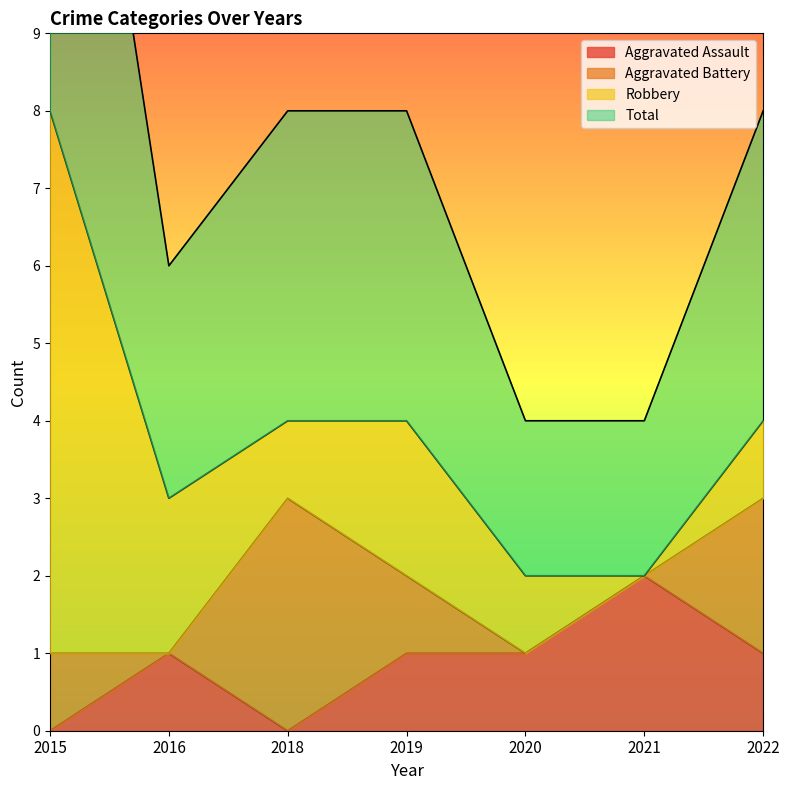

The Aggravated Assault series shows 1 at 2022. True or false?

True